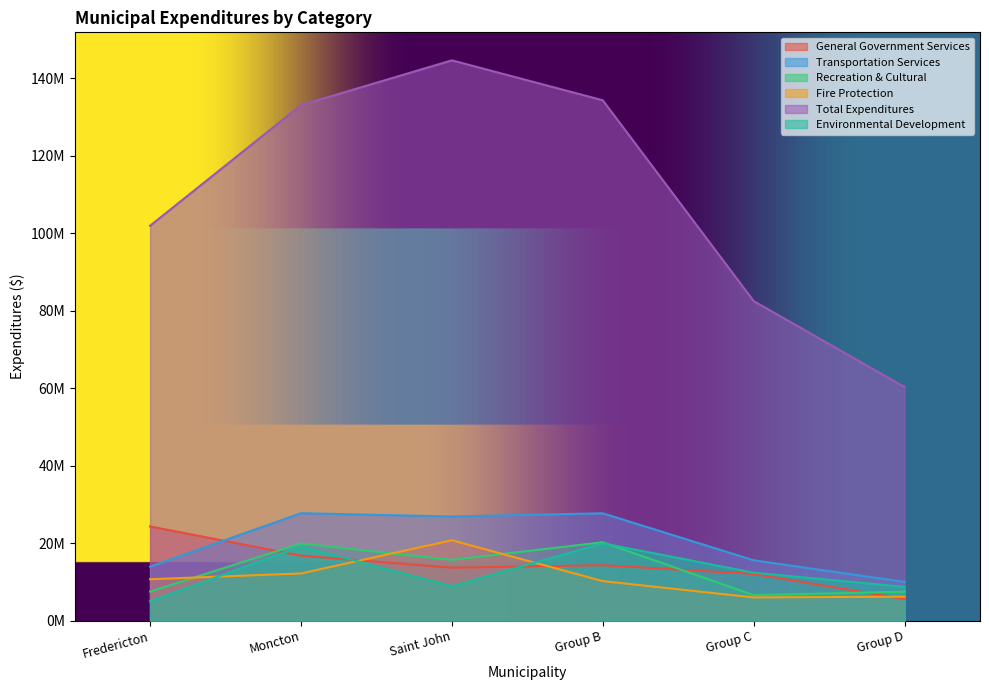

Count the number of data series in this chart.

6